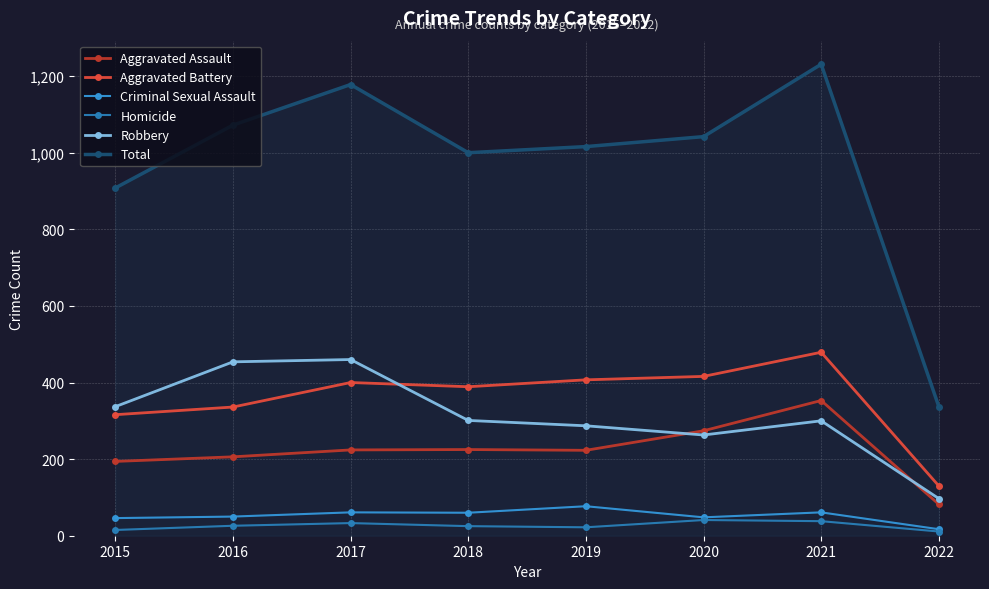

How many series are shown in this chart?

6